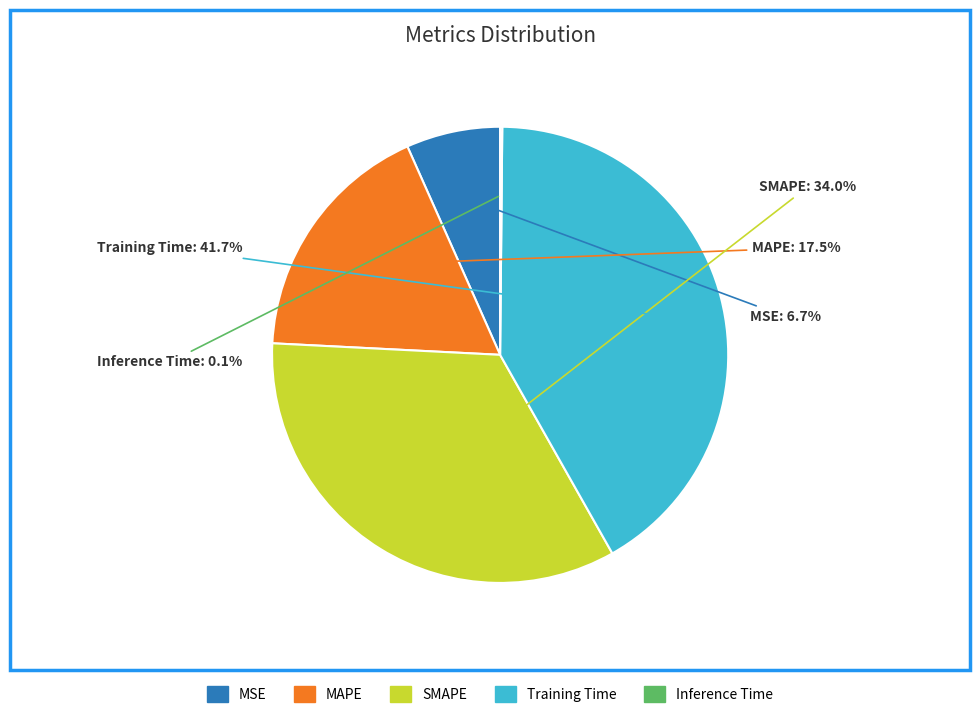

True or false: MAPE accounts for 4% of the total.

False